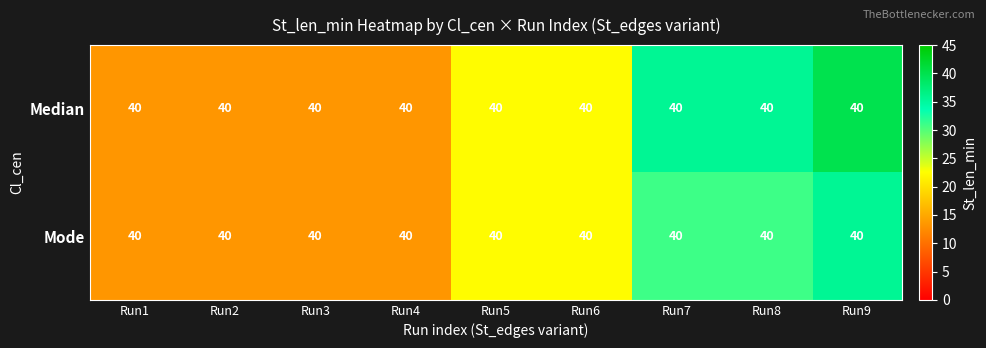

What value does the Mode series have at Run2?

13.3